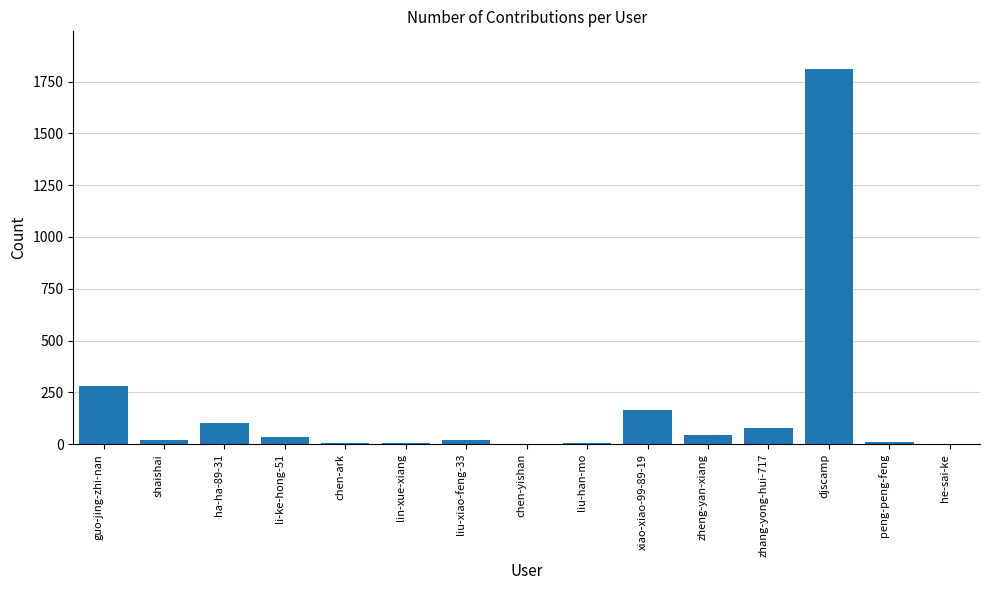

What is the sum of all values?

2587